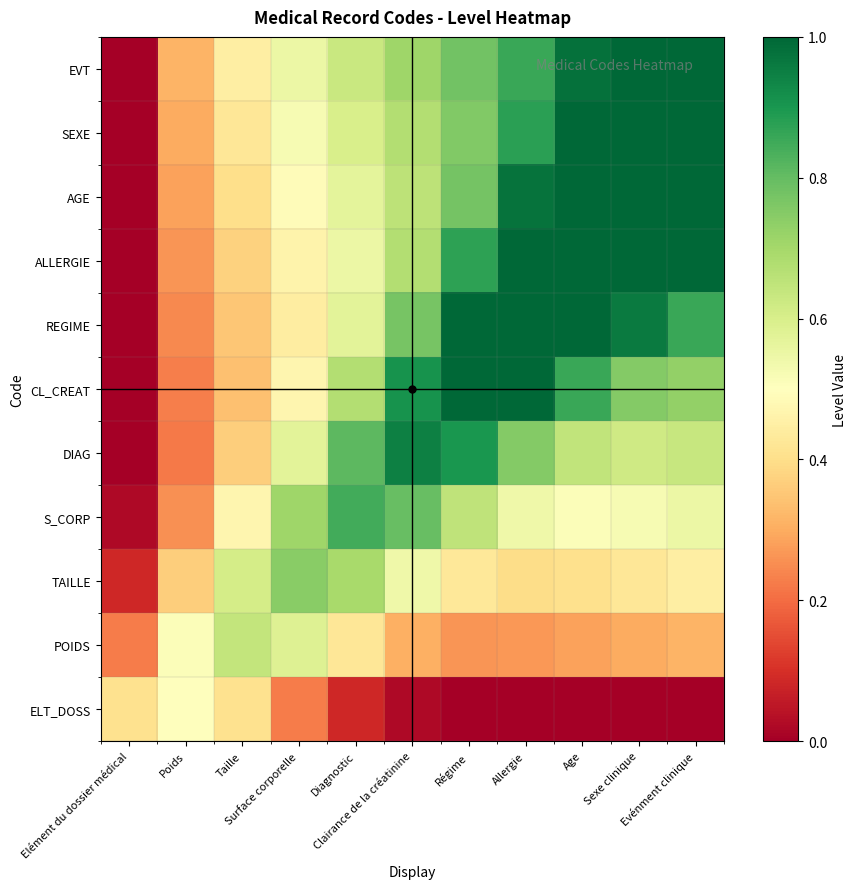

How many series are shown in this chart?

11